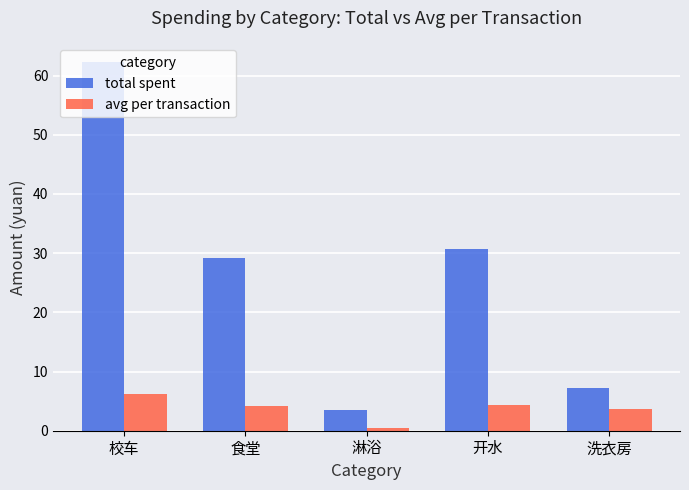

List the series in order of their peak value, highest first.

total spent, avg per transaction